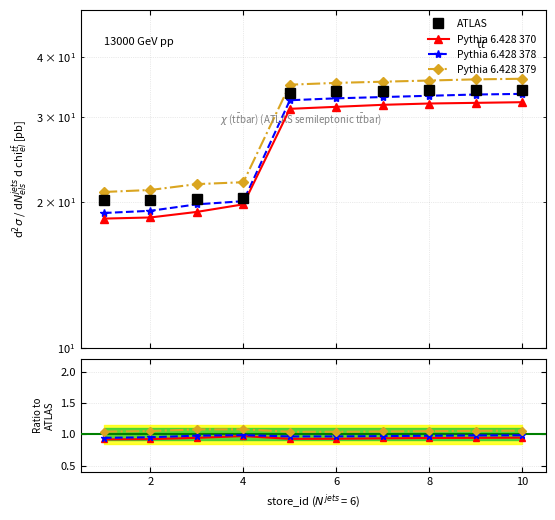

What is the difference between the ATLAS values at 3 and 1?

0.1